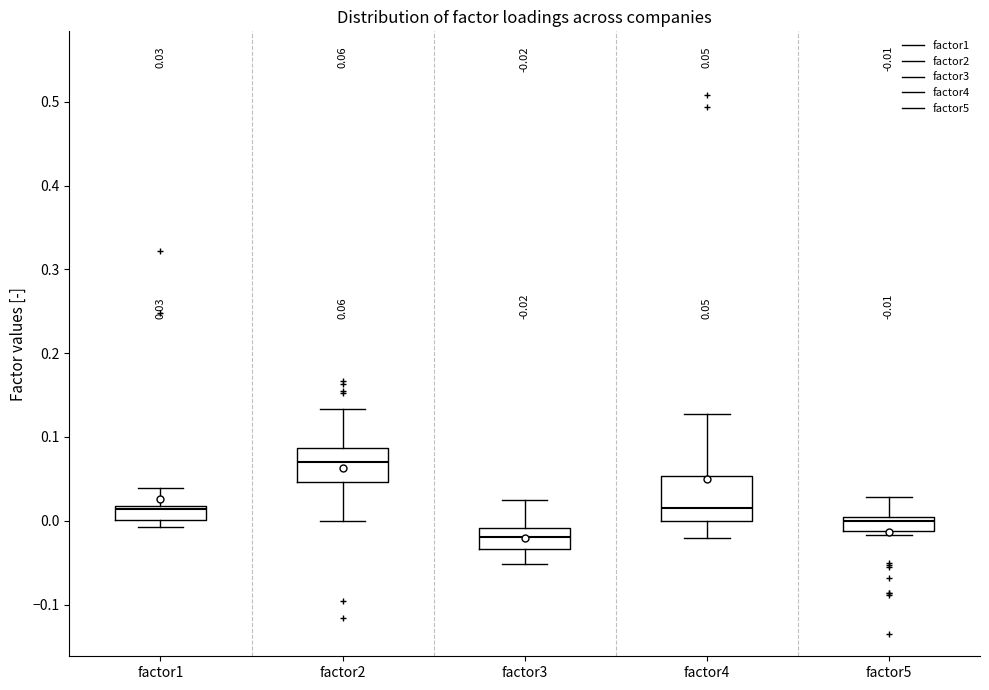

Comparing the boxes themselves (not the whiskers), which one is the tallest?

factor4